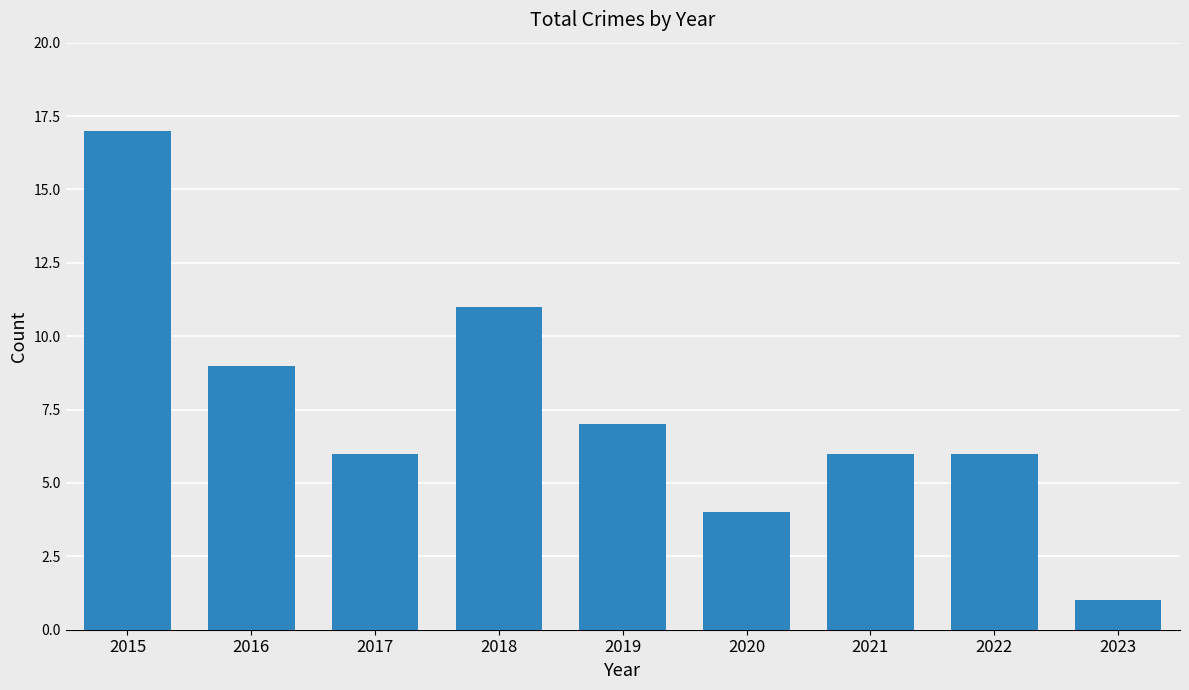

Which label corresponds to the largest value in the chart?

2015